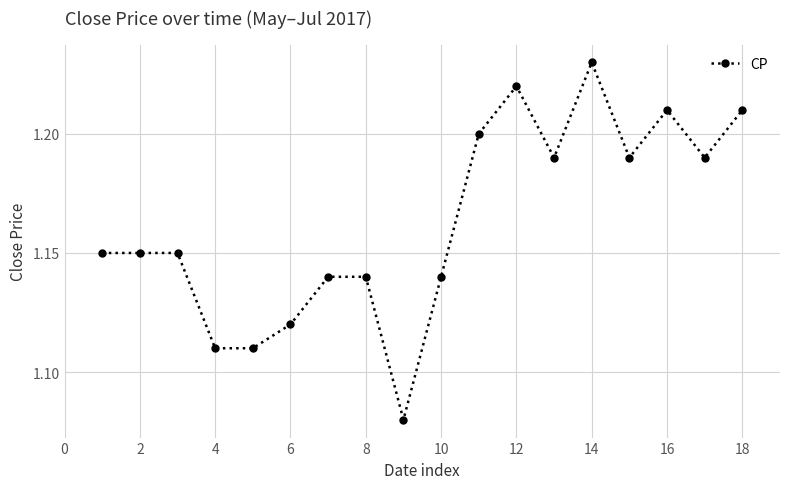

True or false: there are more than 1 points higher than both neighbors.

True